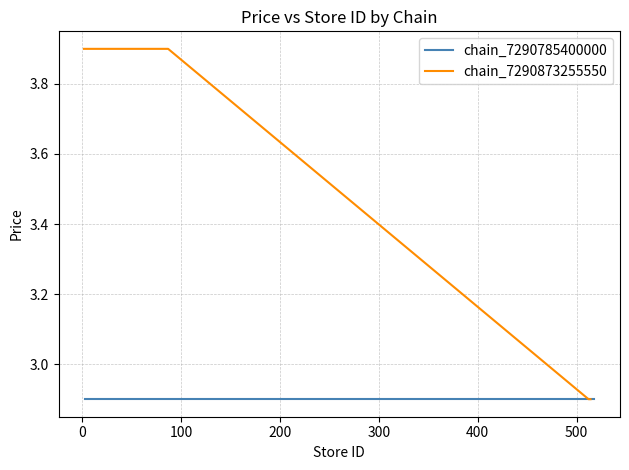

The value at 4 is 2.6. True or false?

False